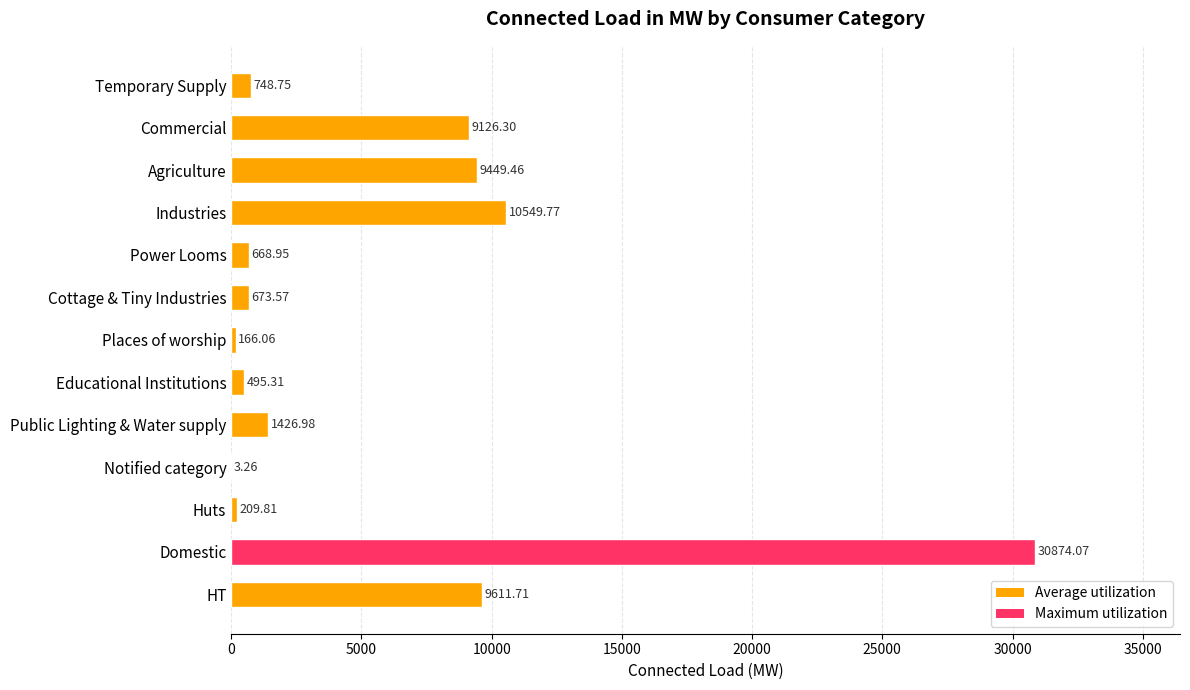

What is the ratio of the value at Agriculture to the value at Notified category?

2898.6